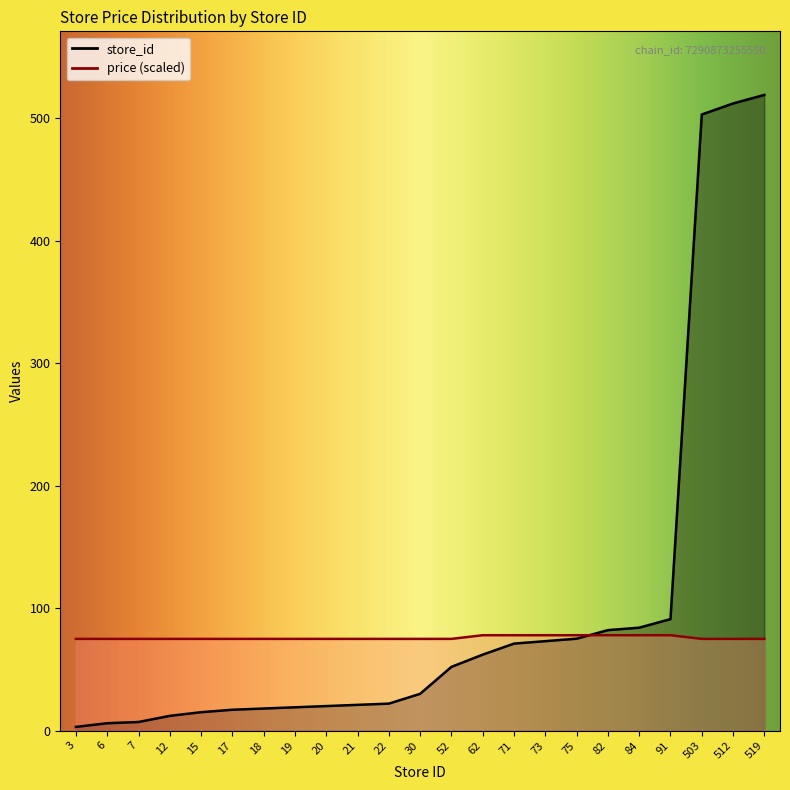

Which series has the largest total across all categories?

store_id